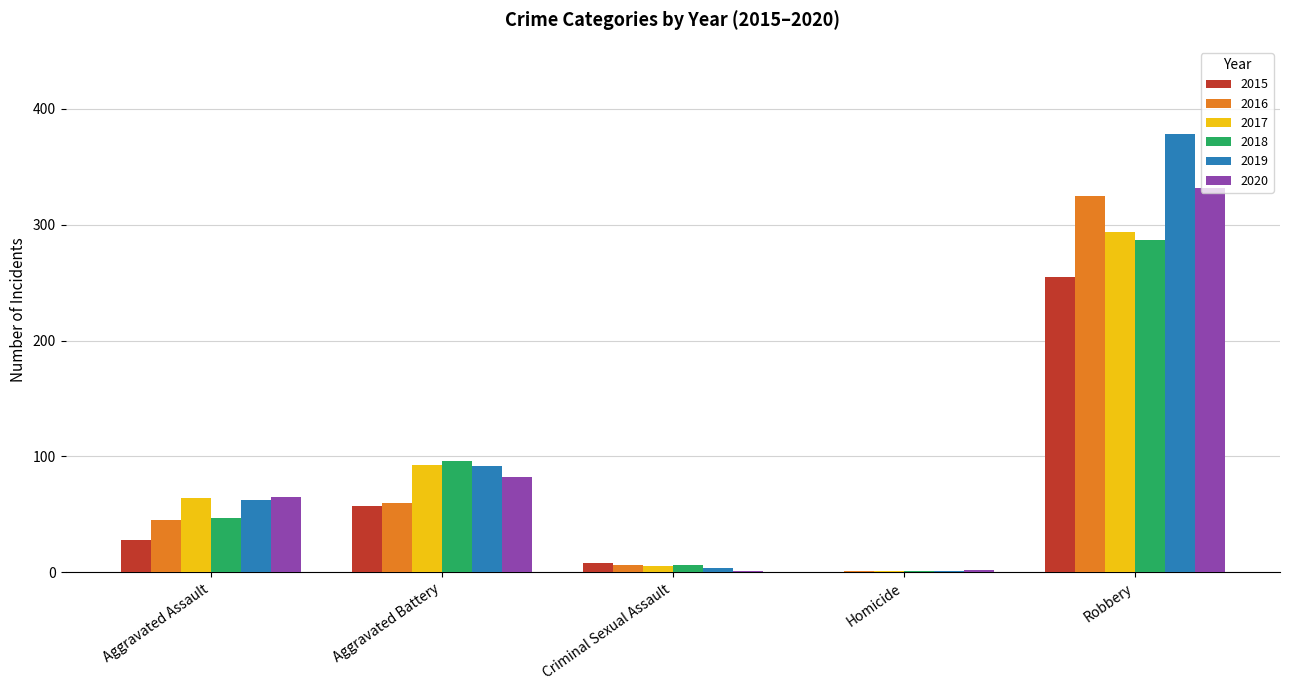

What is the total value across all series at Robbery?

1871